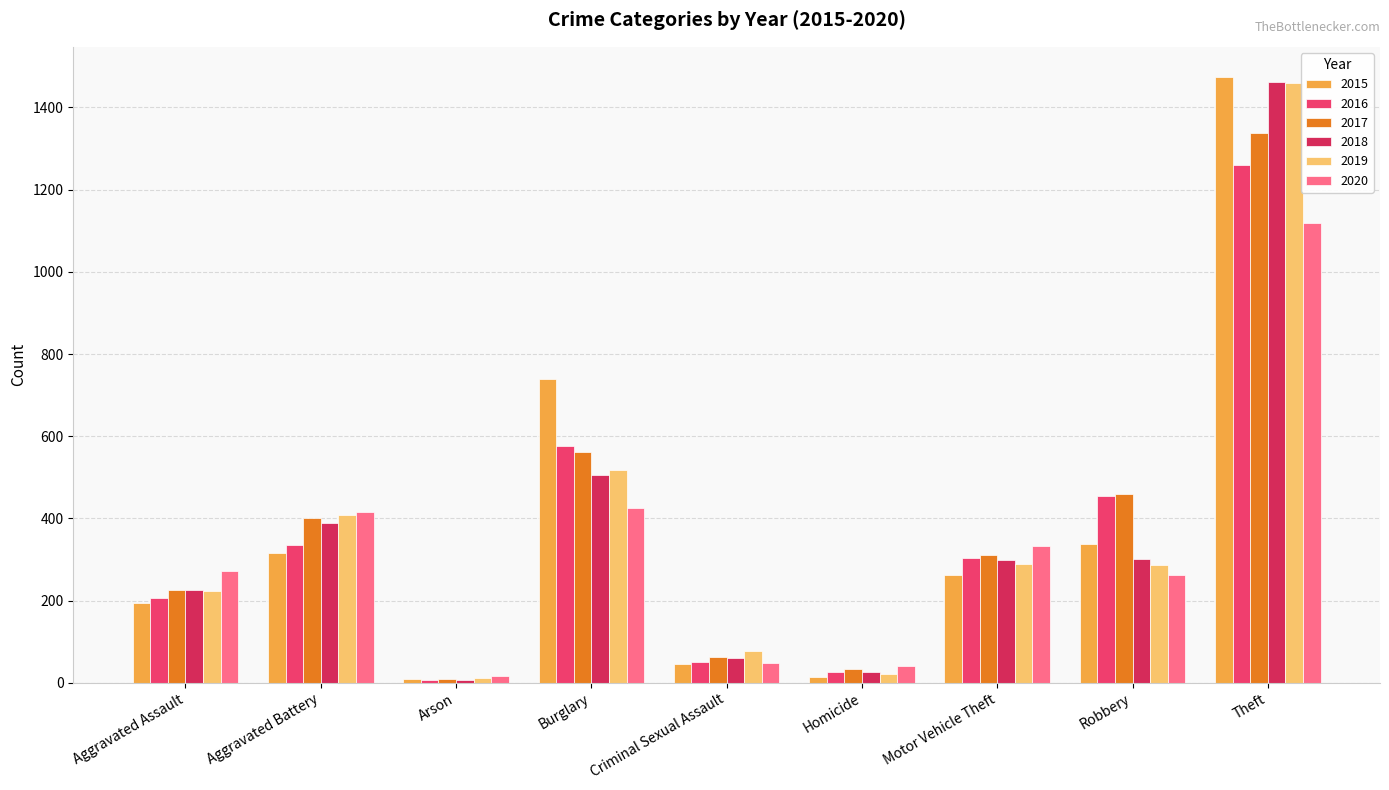

Reading right to left, list all the values displayed in this chart.

2015: Theft=1474	Robbery=337	Motor Vehicle Theft=263	Homicide=15	Criminal Sexual Assault=46	Burglary=738	Arson=9	Aggravated Battery=316	Aggravated Assault=194
2016: Theft=1259	Robbery=454	Motor Vehicle Theft=304	Homicide=26	Criminal Sexual Assault=50	Burglary=576	Arson=7	Aggravated Battery=336	Aggravated Assault=206
2017: Theft=1339	Robbery=460	Motor Vehicle Theft=312	Homicide=33	Criminal Sexual Assault=62	Burglary=562	Arson=10	Aggravated Battery=400	Aggravated Assault=225
2018: Theft=1461	Robbery=301	Motor Vehicle Theft=298	Homicide=25	Criminal Sexual Assault=60	Burglary=506	Arson=7	Aggravated Battery=389	Aggravated Assault=225
2019: Theft=1459	Robbery=287	Motor Vehicle Theft=290	Homicide=22	Criminal Sexual Assault=77	Burglary=517	Arson=12	Aggravated Battery=407	Aggravated Assault=223
2020: Theft=1120	Robbery=263	Motor Vehicle Theft=333	Homicide=41	Criminal Sexual Assault=48	Burglary=425	Arson=17	Aggravated Battery=415	Aggravated Assault=273